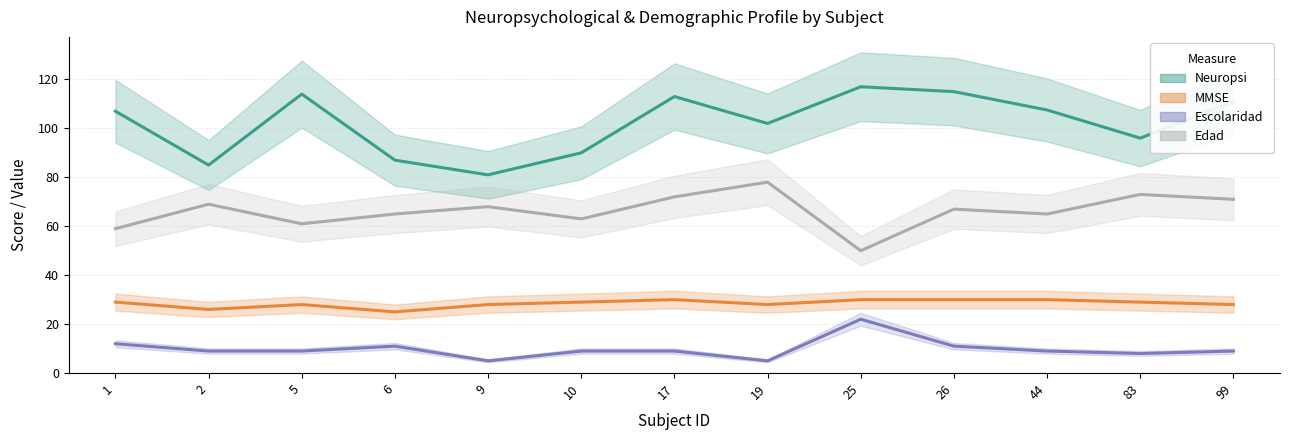

At which label does Escolaridad first exceed 9?

1